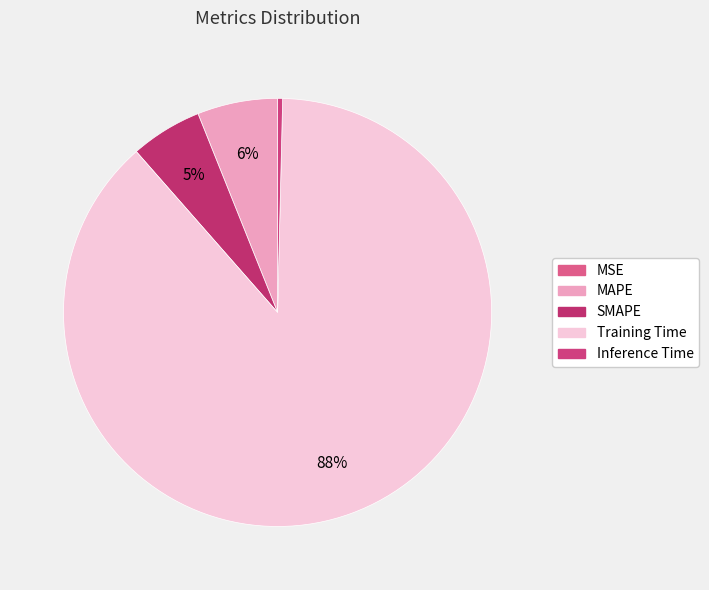

Combined, do Inference Time and MAPE account for over 50%?

No